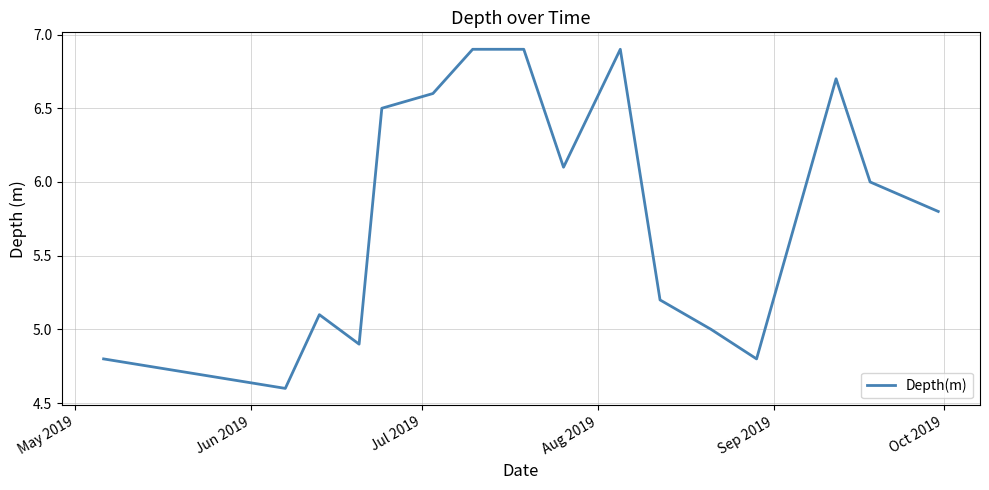

What is the smallest value displayed?

4.6